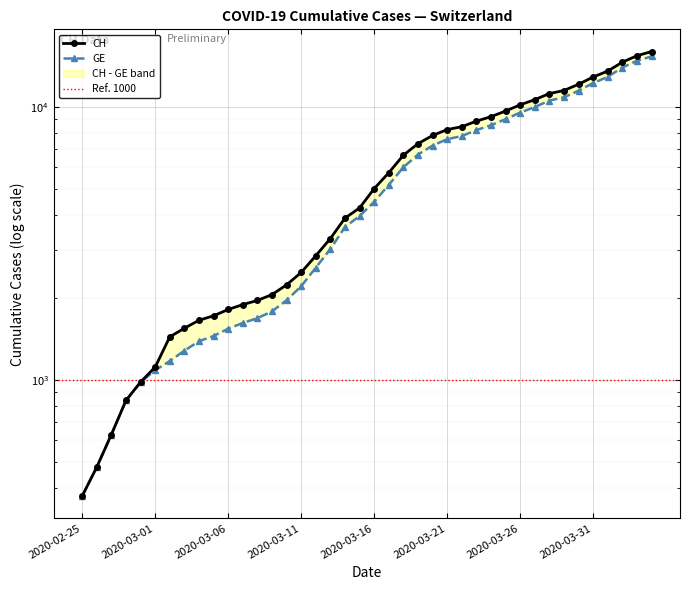

True or false: GE and CH intersect in this chart.

False